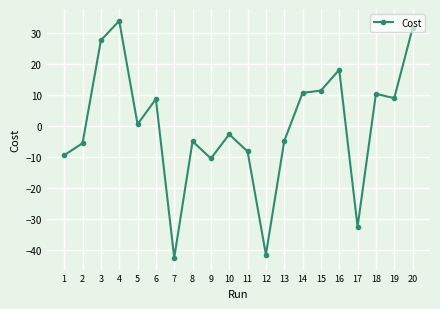

Which label corresponds to the largest value in the chart?

4